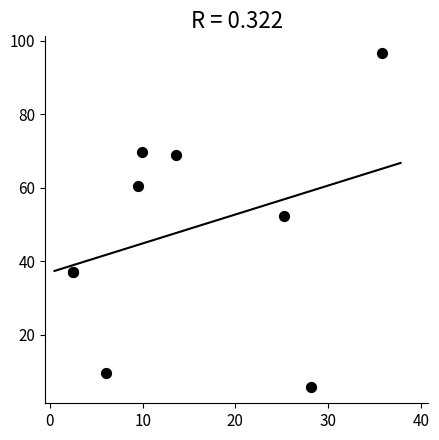

What Y value in the scatter plot is closest to 51?

52.4